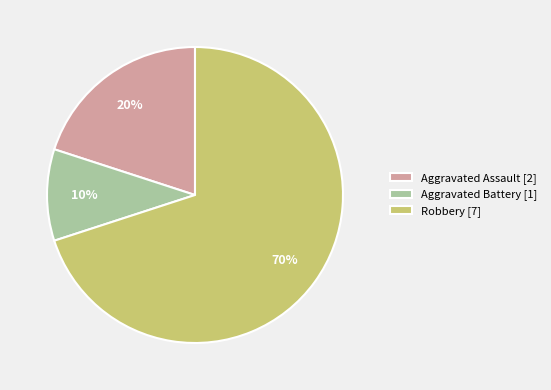

Is there a majority slice in this chart?

Yes